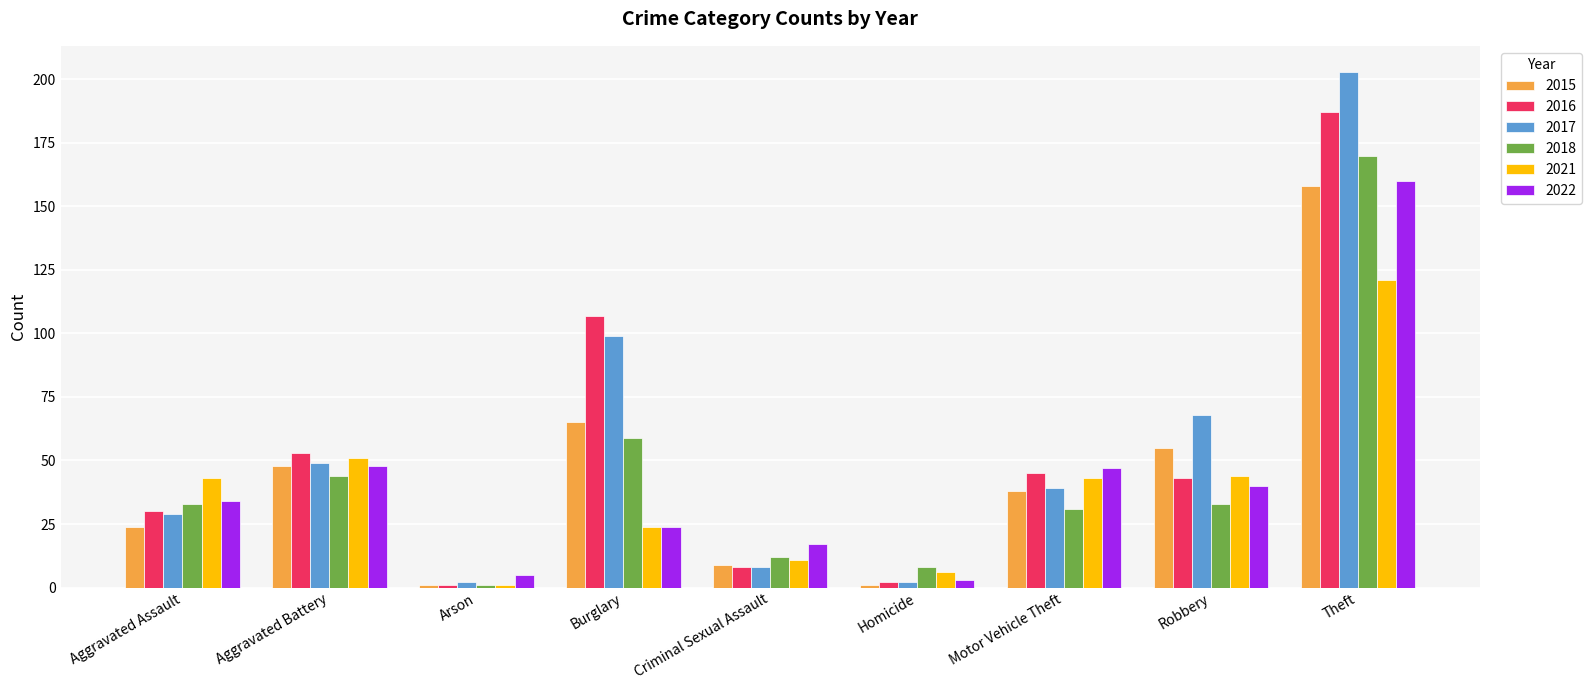

What is the difference between the maximum and minimum values in the 2021 series?

120